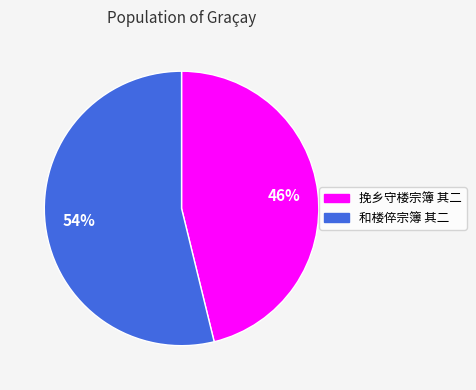

Is there any slice that represents more than half of the pie?

Yes